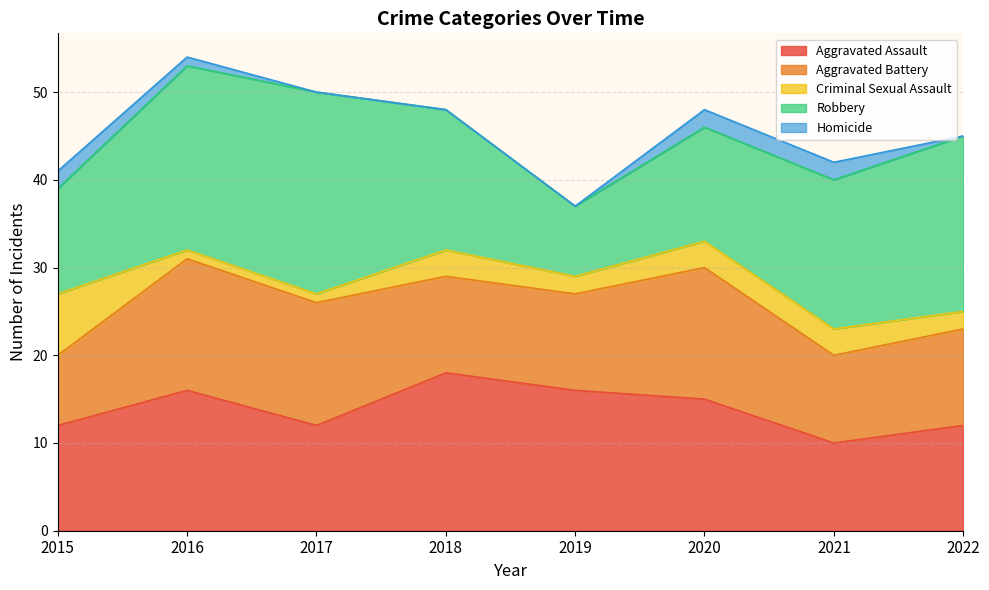

Rank the series at 2016 from lowest to highest value.

Criminal Sexual Assault, Homicide, Aggravated Battery, Aggravated Assault, Robbery